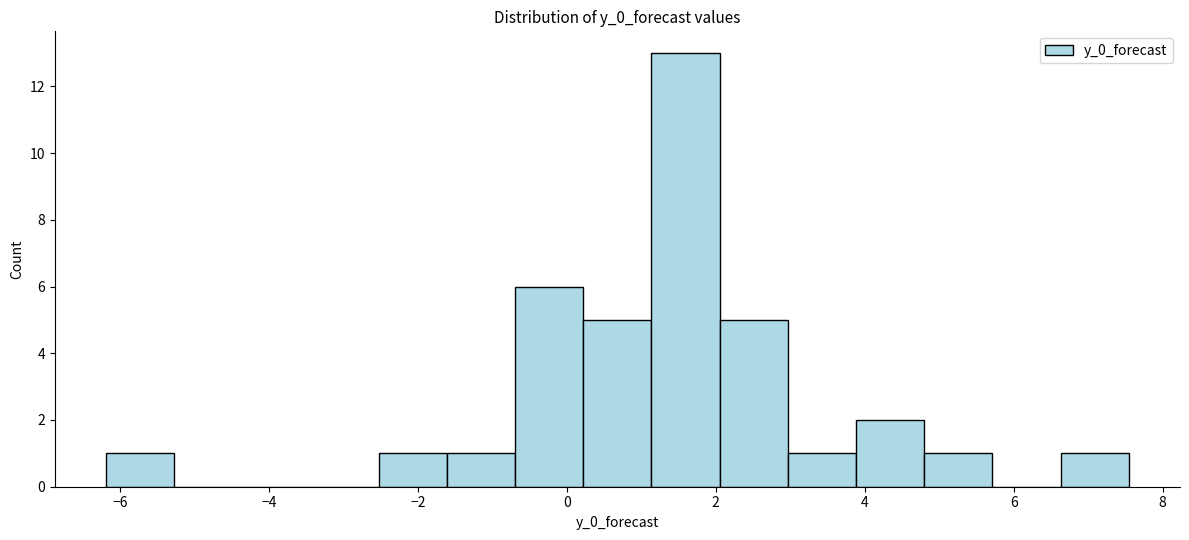

Which range on the x-axis has the tallest bar?

1.2 to 2.0